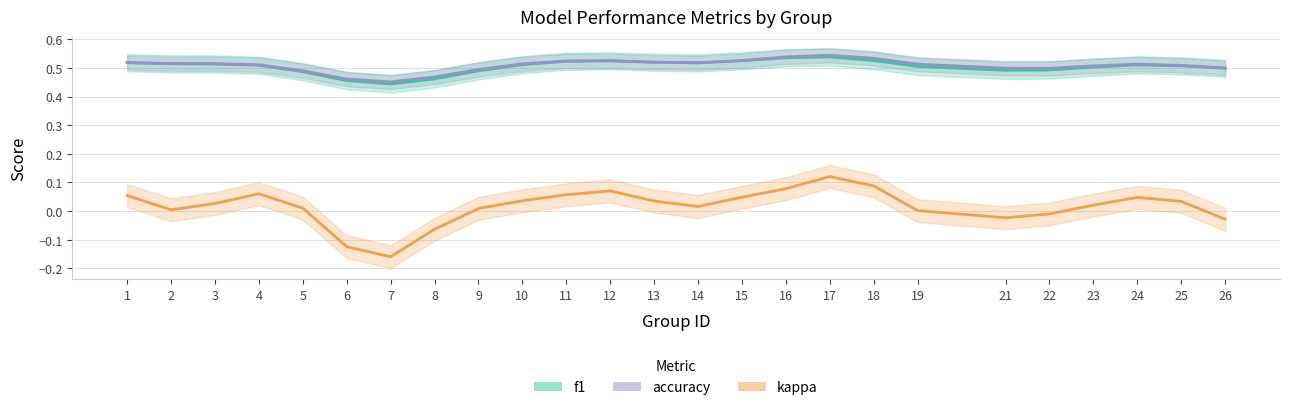

True or false: accuracy has a value of 0.7 at 5.

False